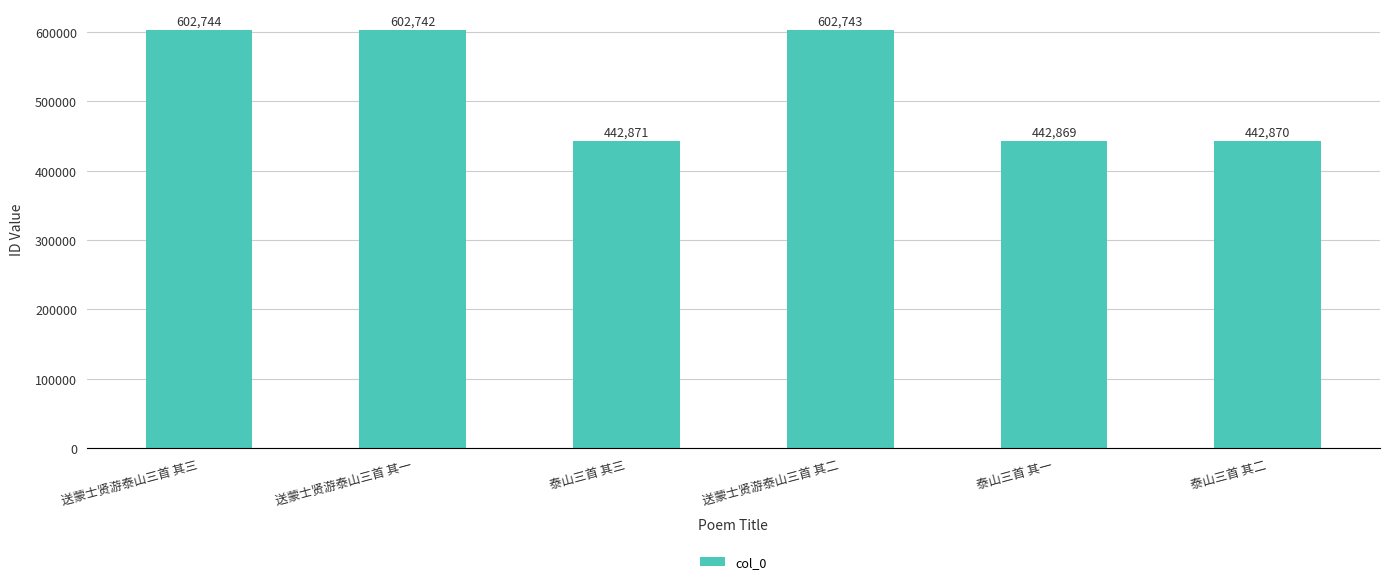

Does the chart contain stacked bars?

No